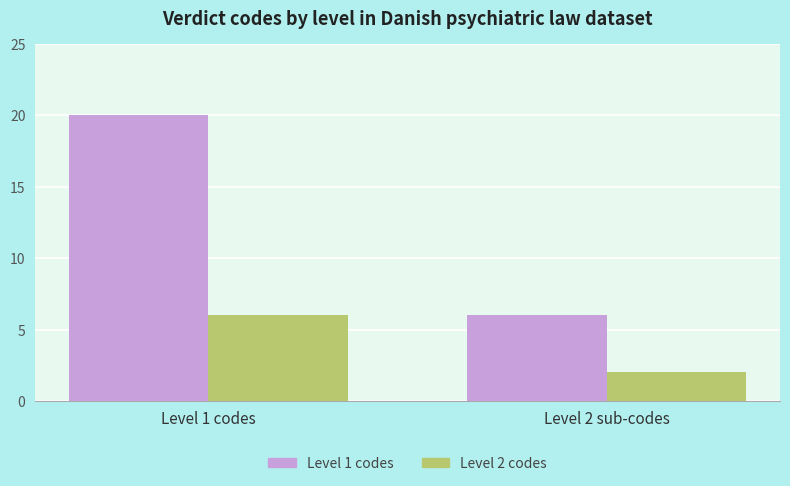

What is the minimum value shown in the chart?

2